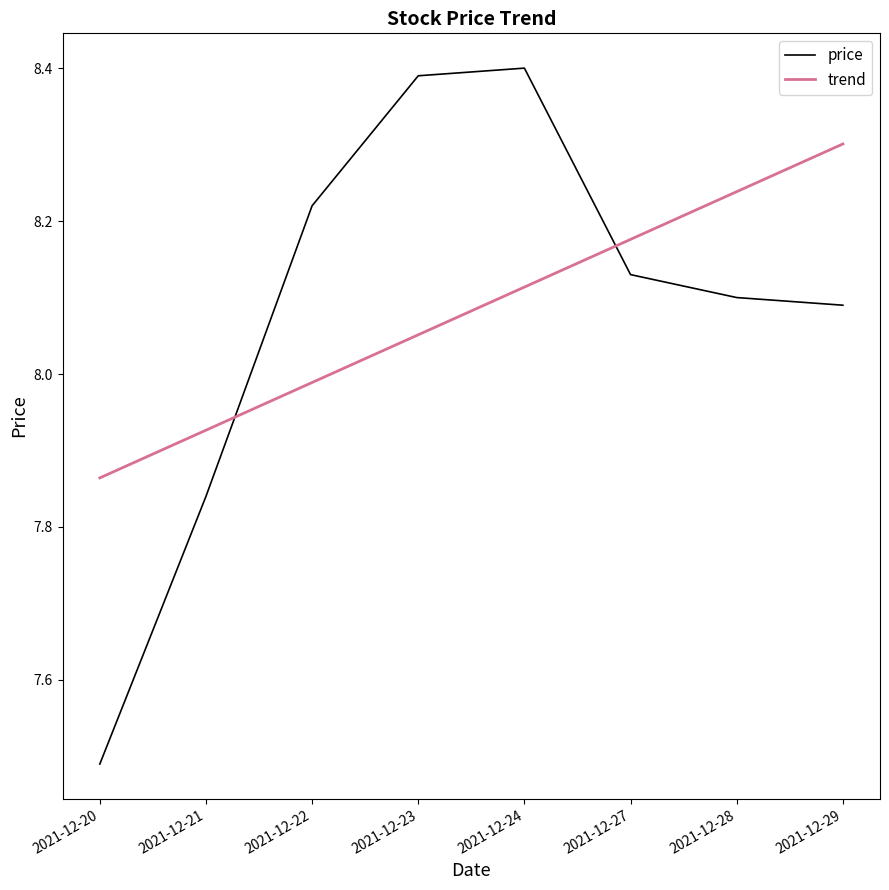

List the series in order of their peak value, highest first.

price, trend